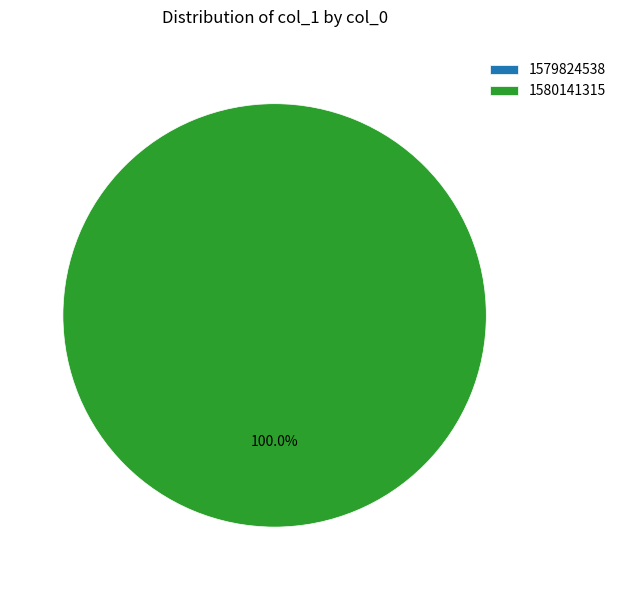

To the nearest percent, what is the difference between the 1580141315 and 1579824538 slice percentages?

100%